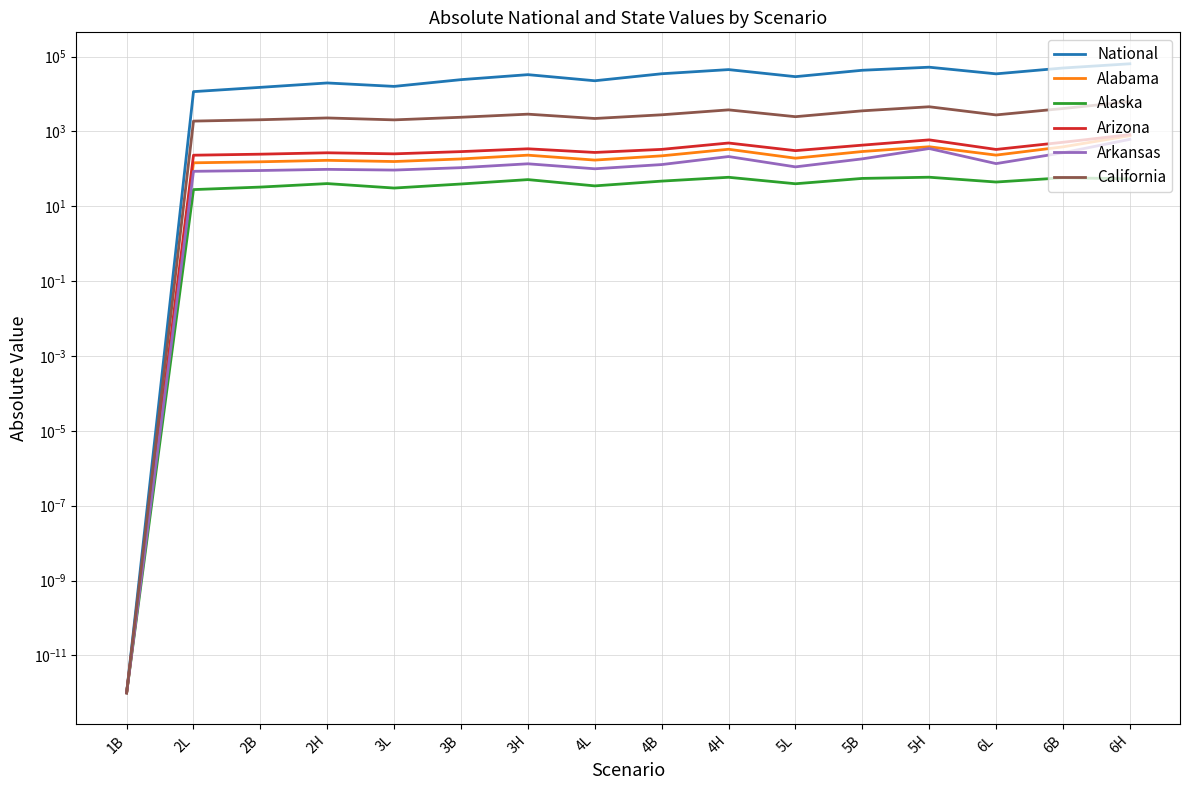

What is the total value across all series at 6B?

54854.0